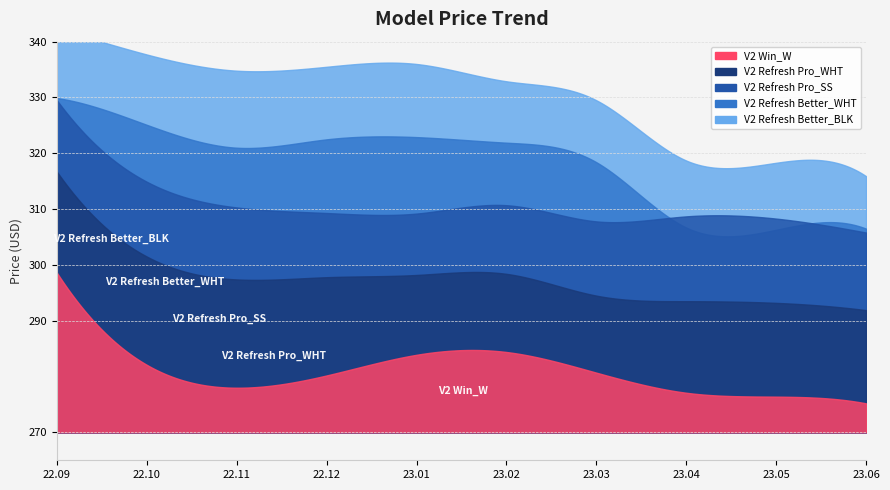

True or false: V2 Win_W and V2 Refresh Better_WHT intersect in this chart.

False